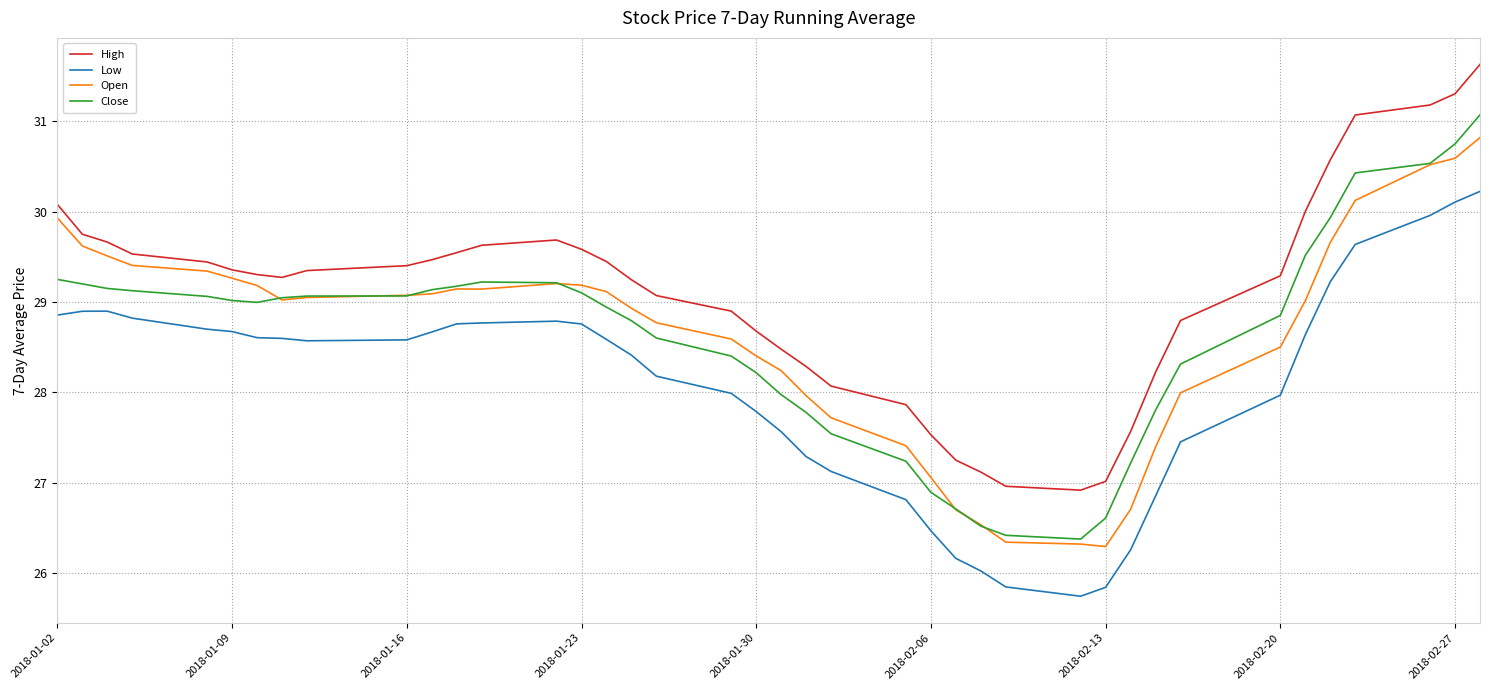

Which series has the largest range (max minus min)?

High